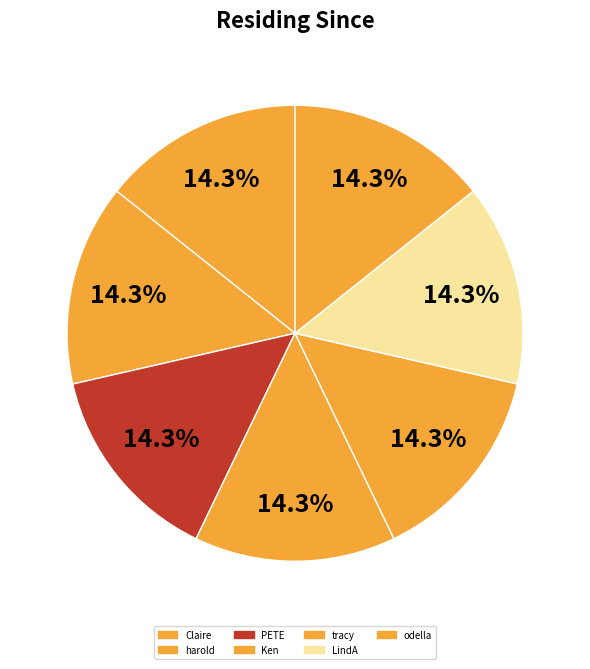

What percentage is the Ken slice, to the nearest percent?

14%